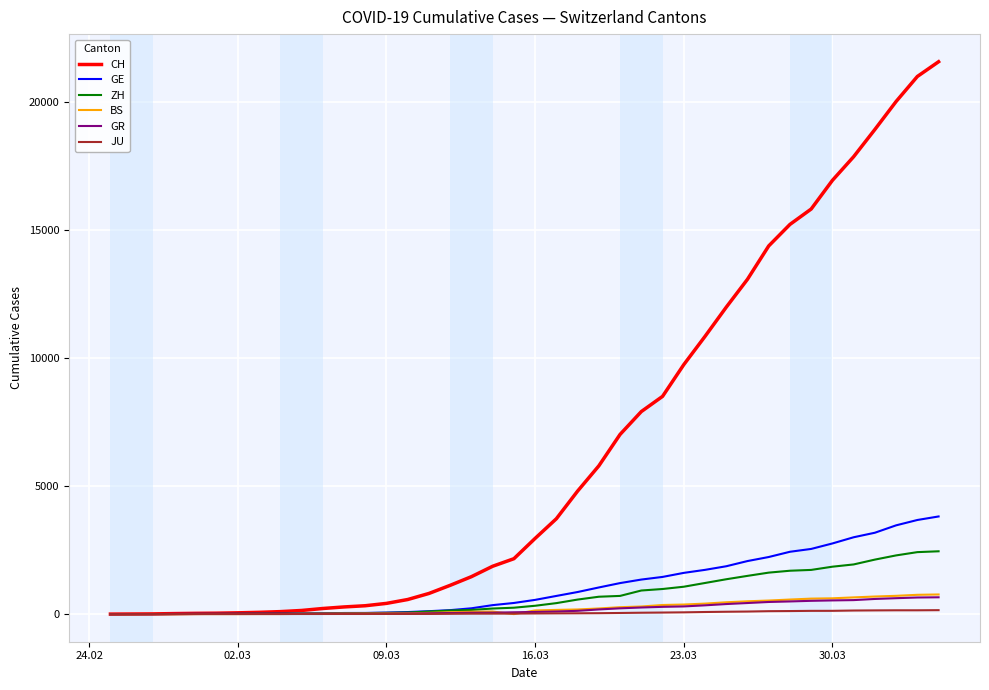

Which series has the largest total across all categories?

CH